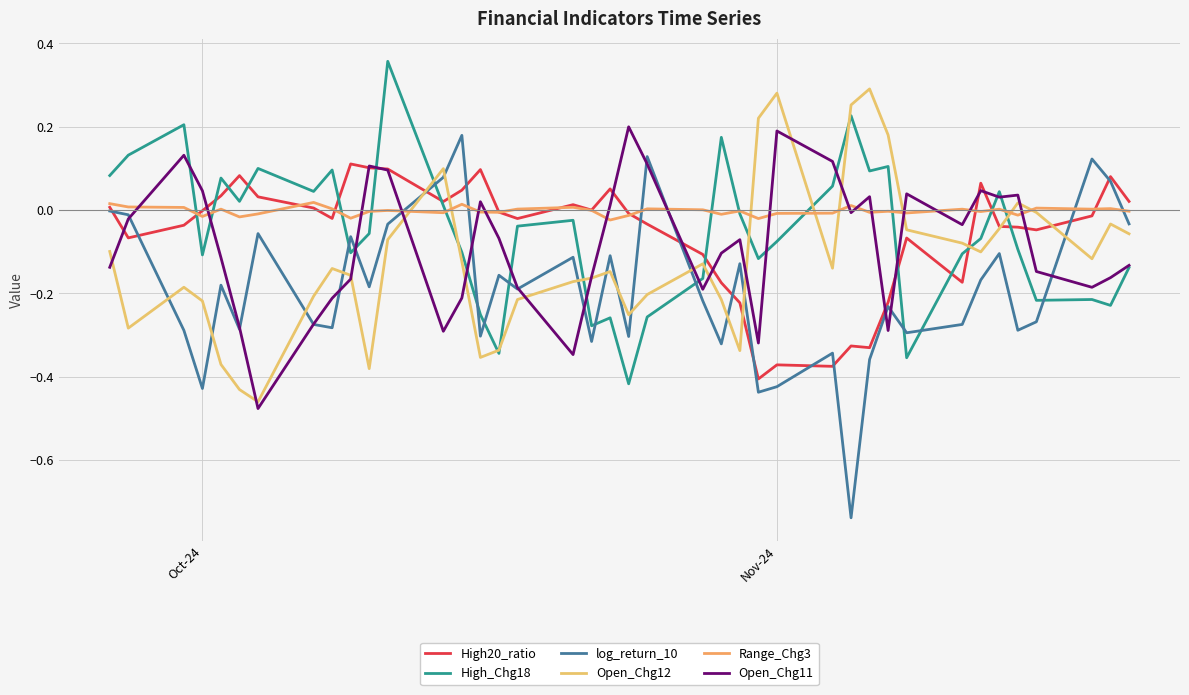

What are all the series names shown in the legend?

High20_ratio, High_Chg18, log_return_10, Open_Chg12, Range_Chg3, Open_Chg11